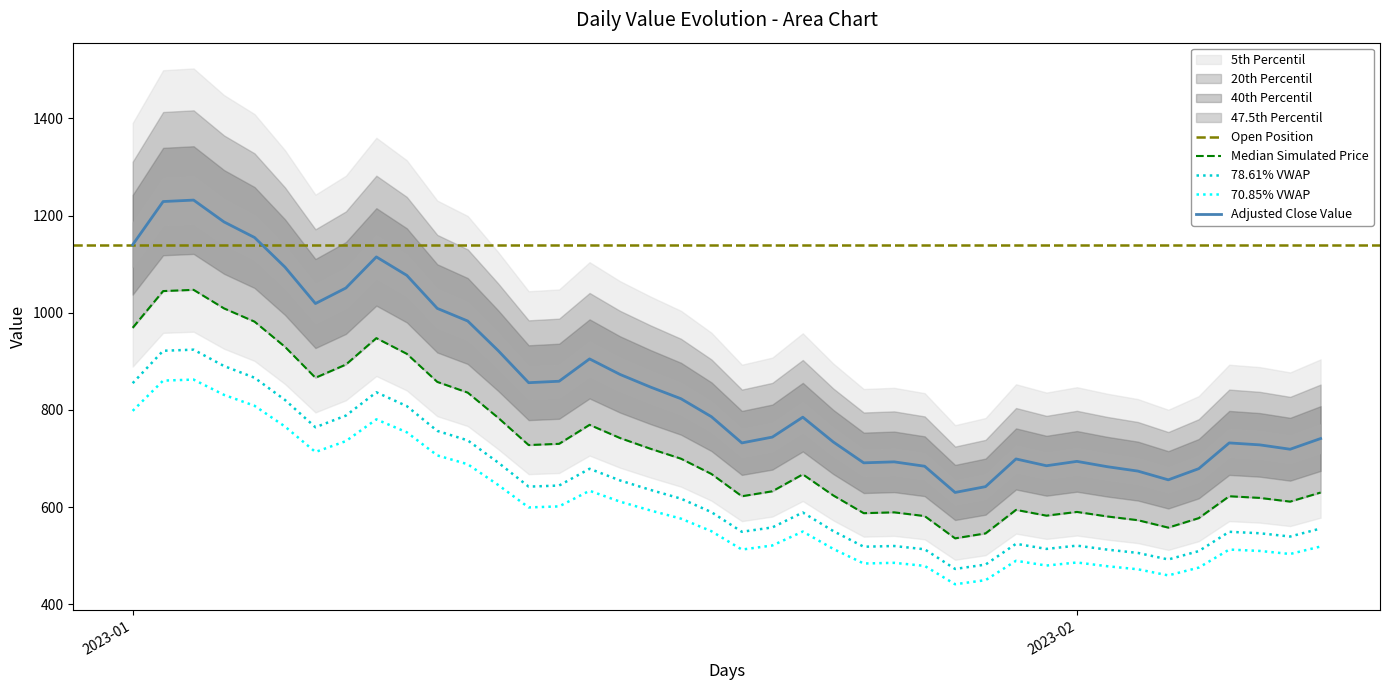

How many interior local valleys (lower than both neighbors) does the data have?

8